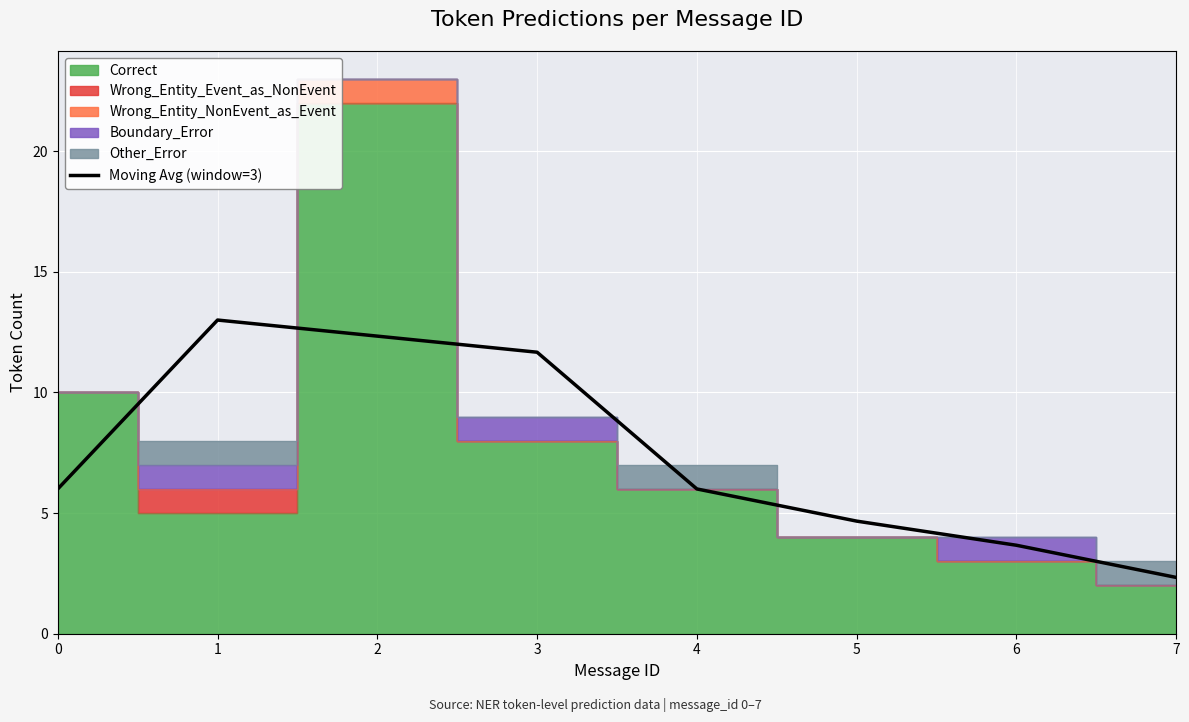

What is the difference between the maximum and minimum values?

10.7